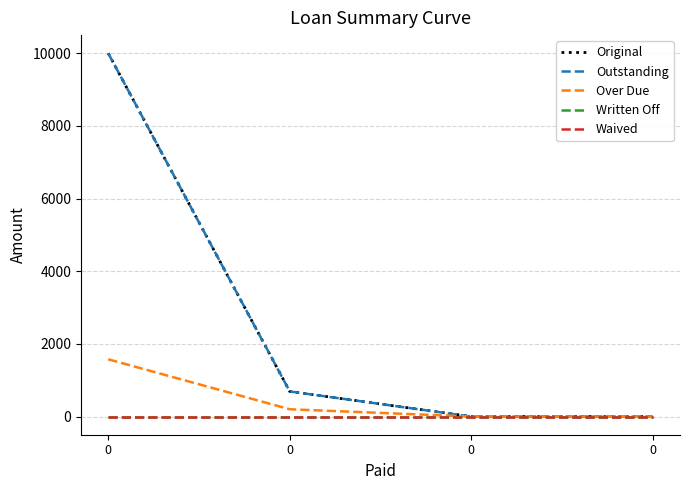

Is this an area chart (filled region under the line)?

No